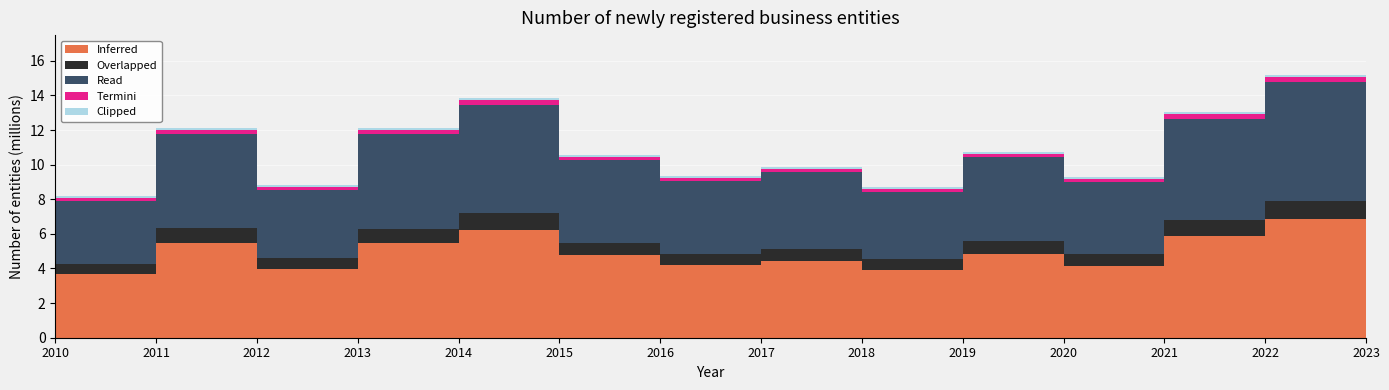

Reading right to left, what are all the values shown in this chart?

14.4	15.2	13.0	9.3	10.7	8.7	9.8	9.3	10.6	13.9	12.1	8.8	12.1	8.2